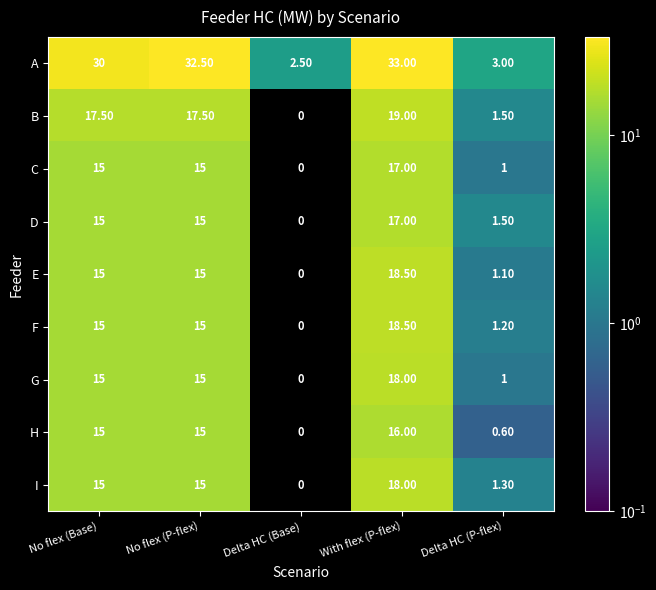

How many series are shown in this chart?

9